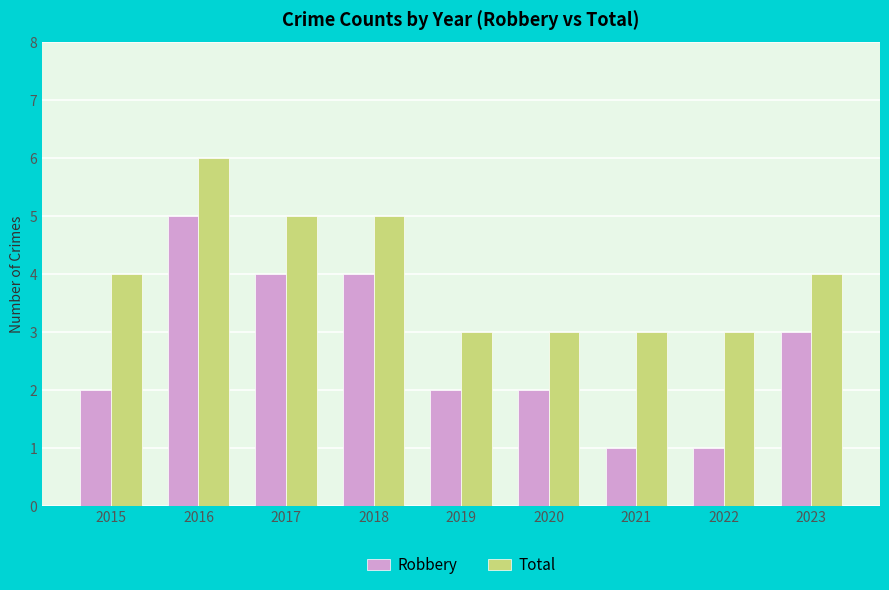

What is the greatest value displayed?

6